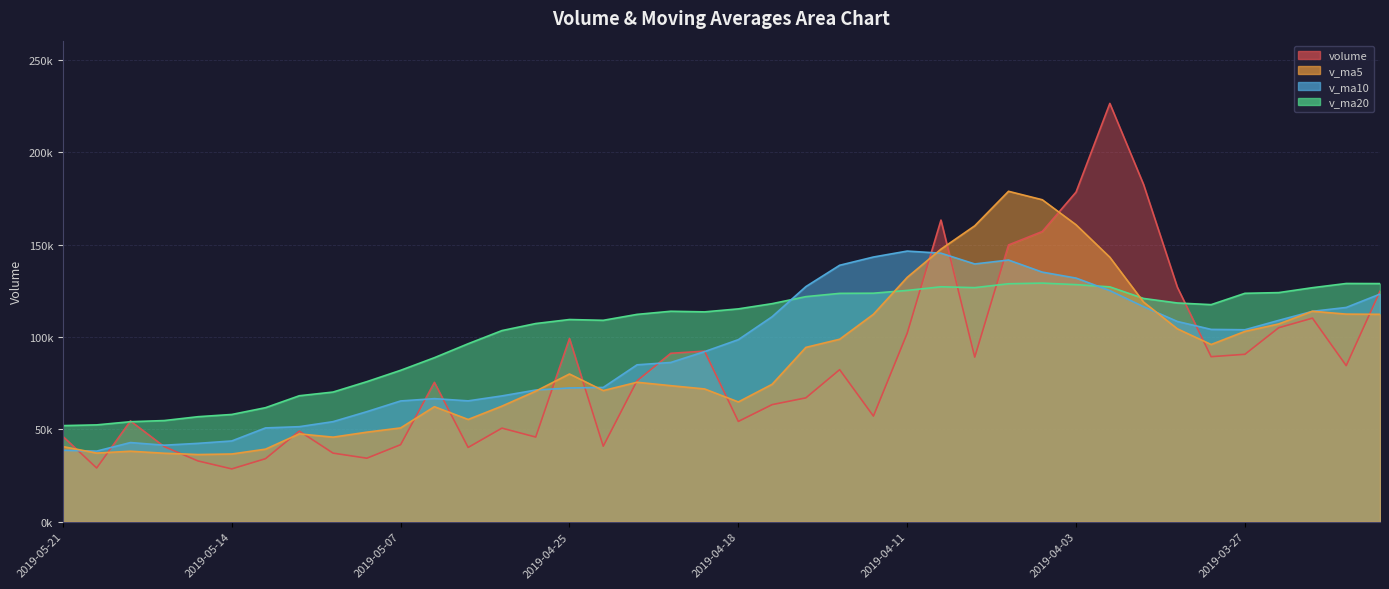

True or false: v_ma20 and v_ma10 intersect in this chart.

True